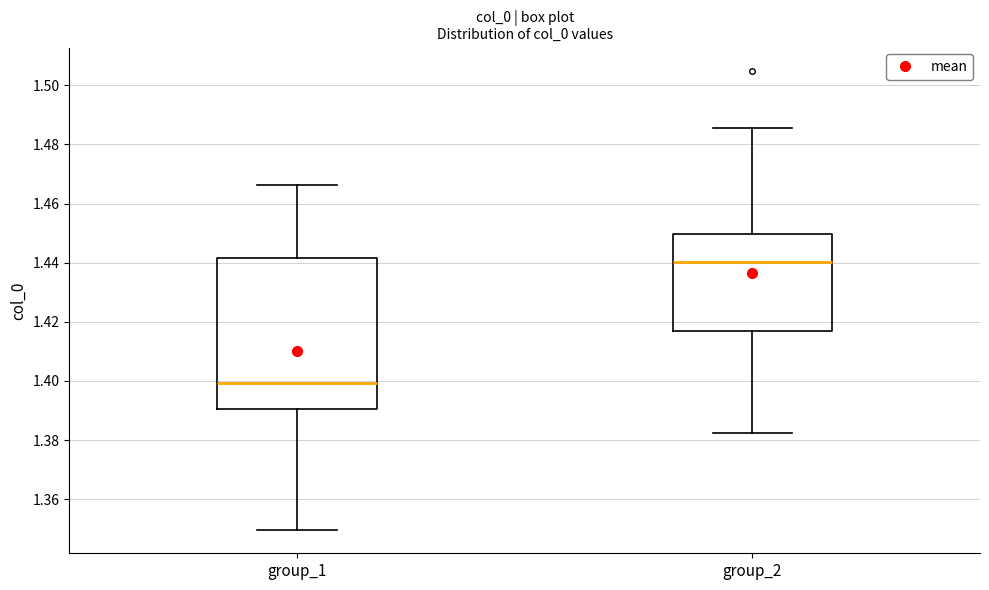

Where is the lower edge of the box for group_2 on the y-axis? The values are not printed on the chart, so give them approximately, as read against the axis.

1.416